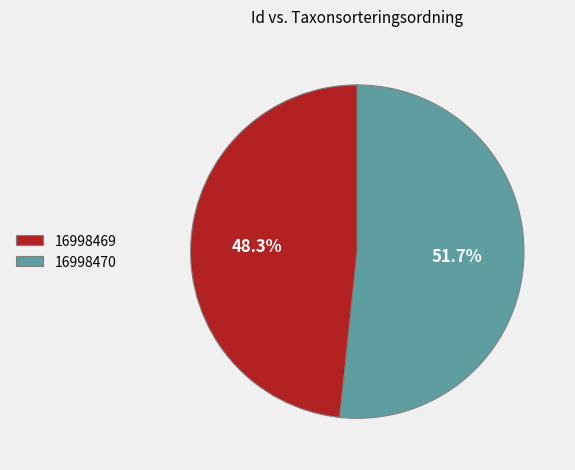

True or false: 16998470 accounts for 45% of the total.

False